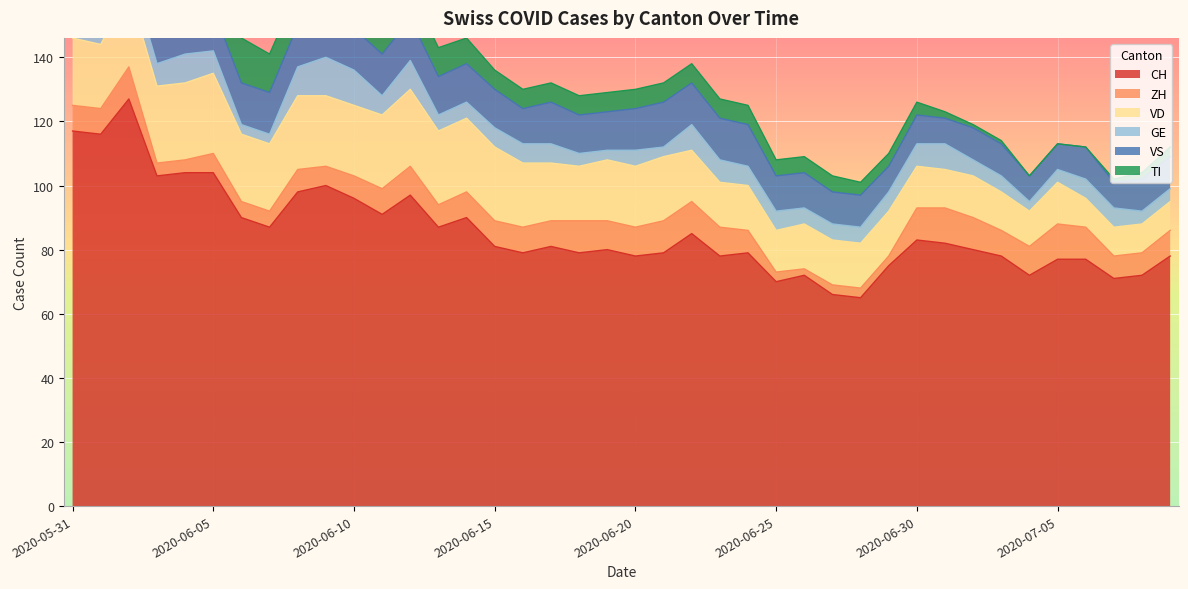

What is the label of the 10th point from the right?

2020-06-30